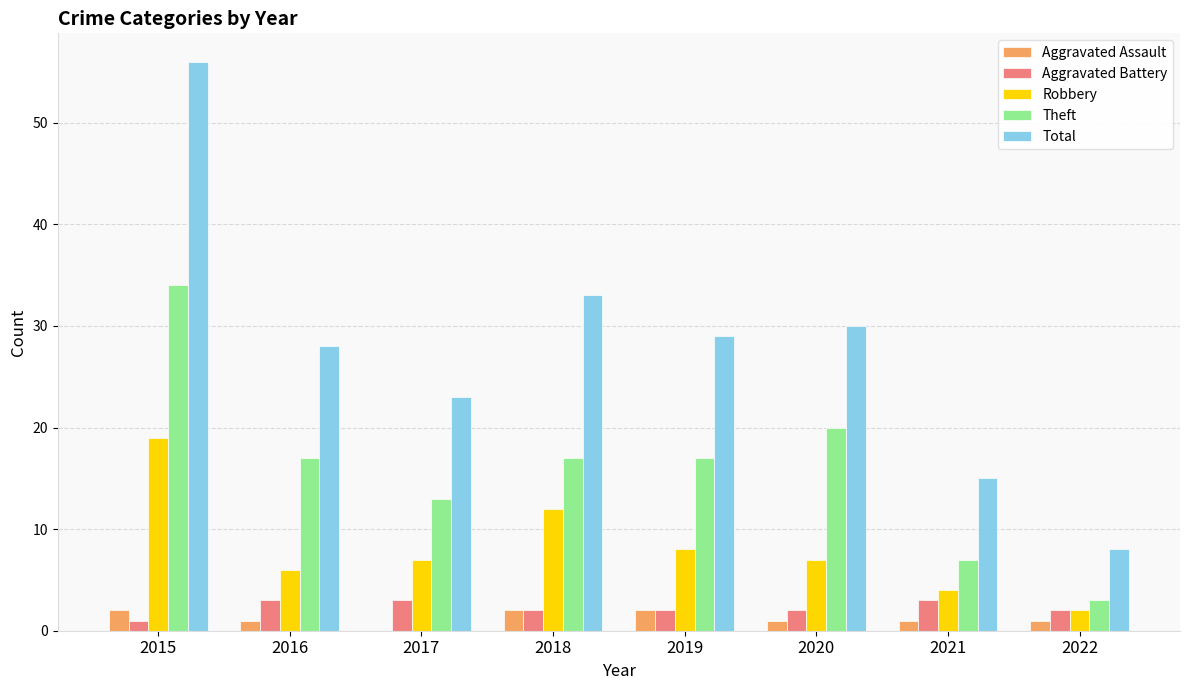

Which series has the widest spread of values?

Total